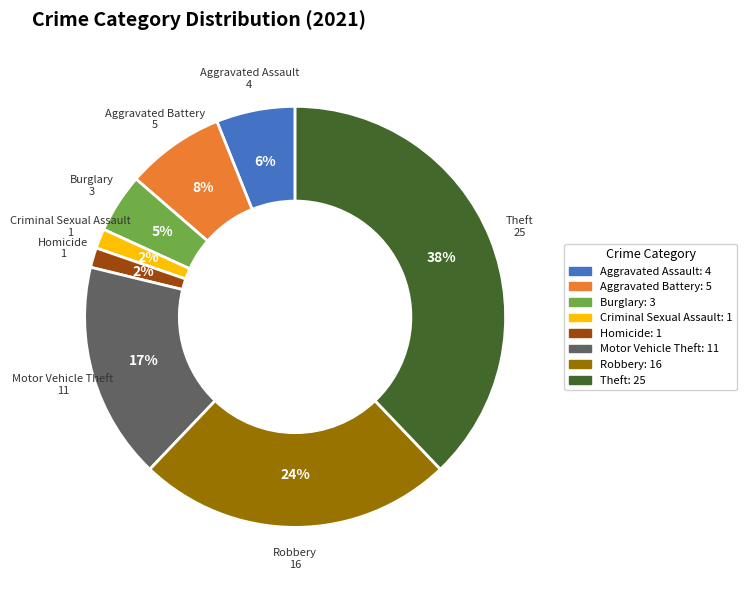

To the nearest percent, what is the average slice percentage?

12%